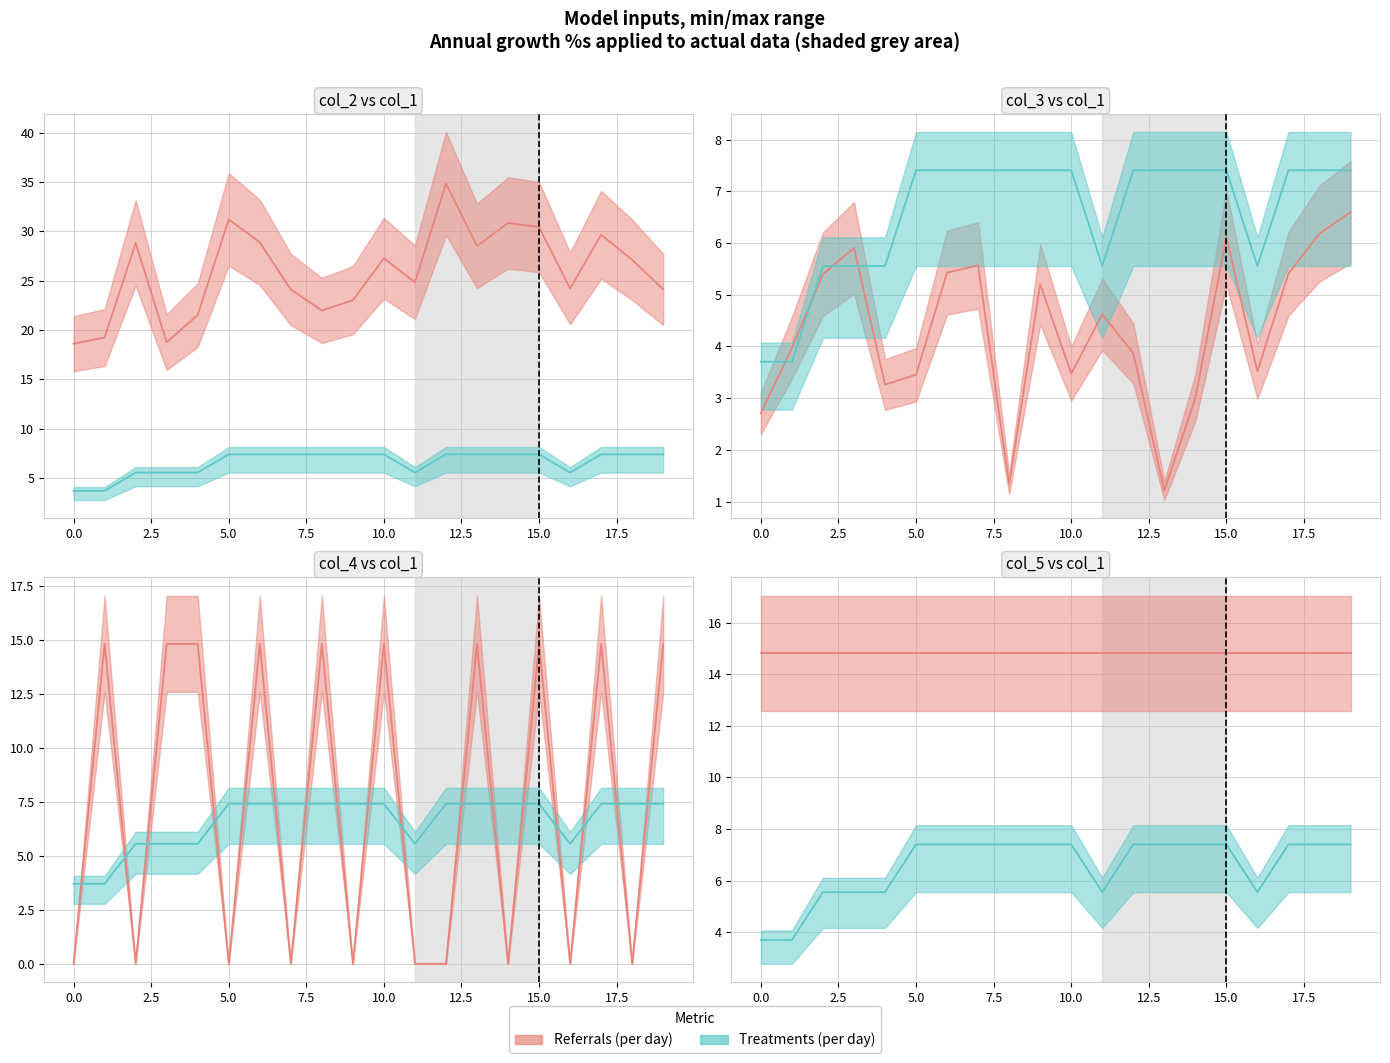

How many categories are shown in the chart?

20